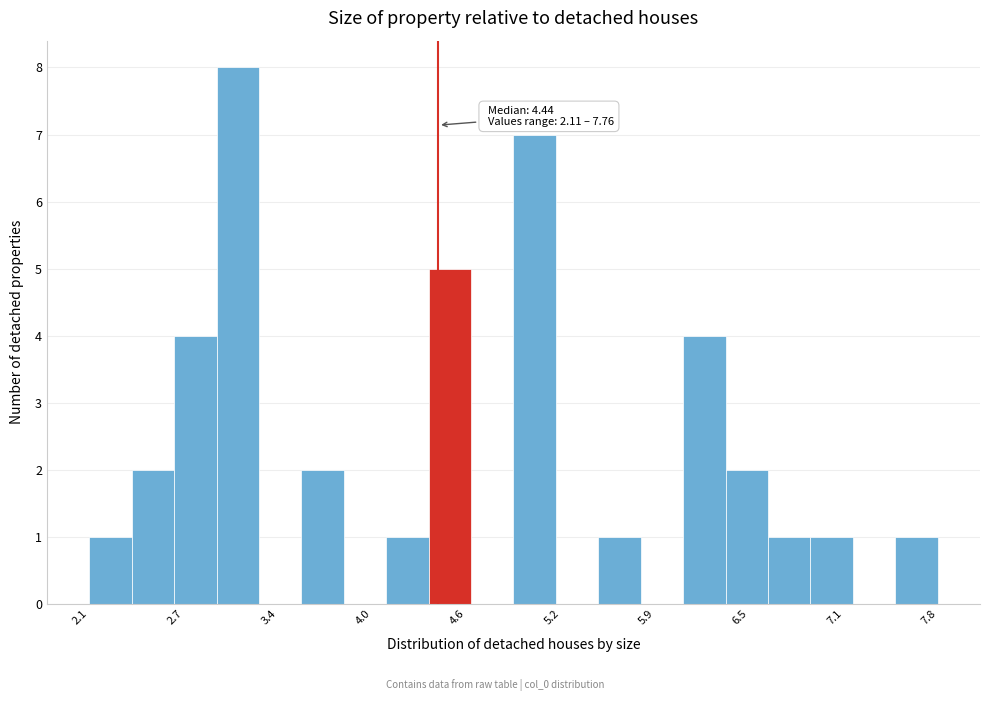

Around what value on the x-axis is the tallest bar? Give the approximate position of its centre, as read against the axis.

3.1